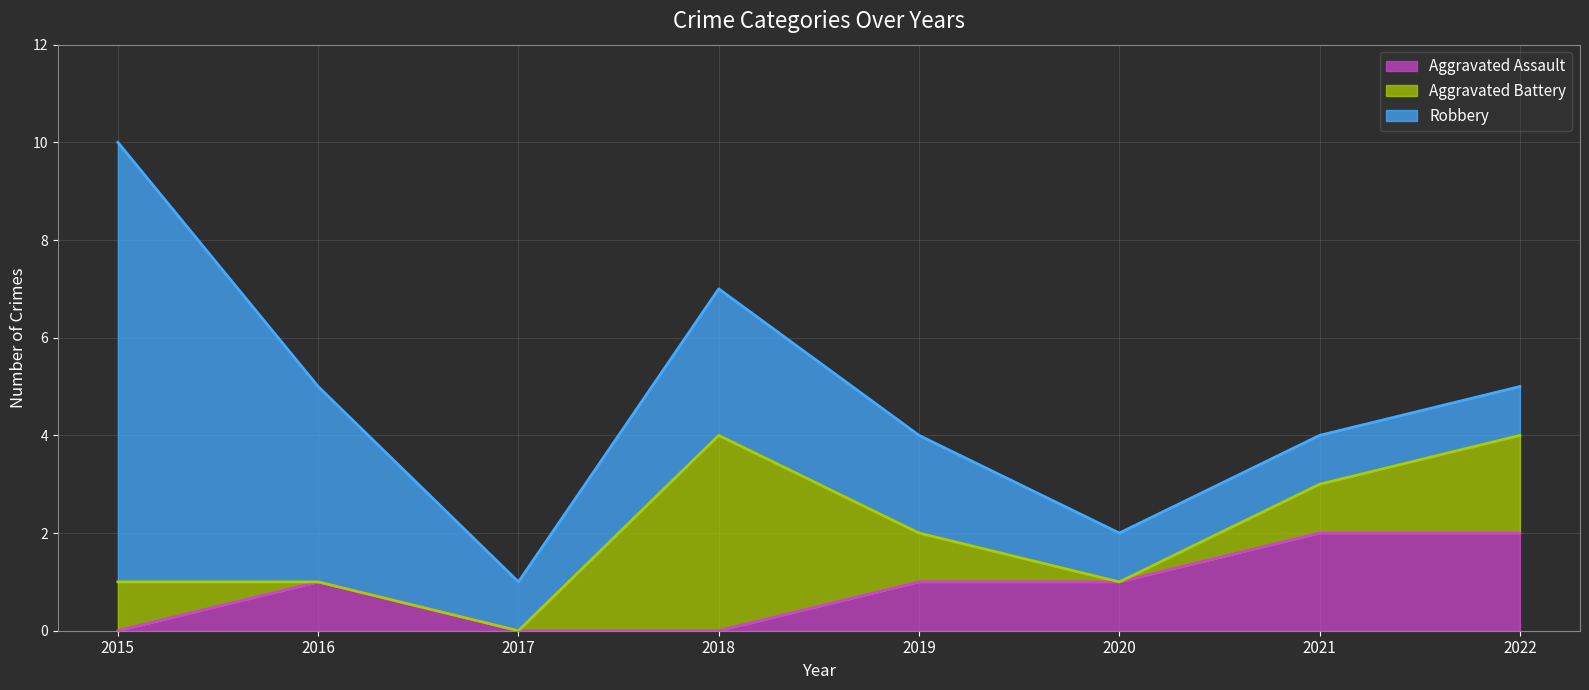

What value does the Robbery series have at 2020?

1